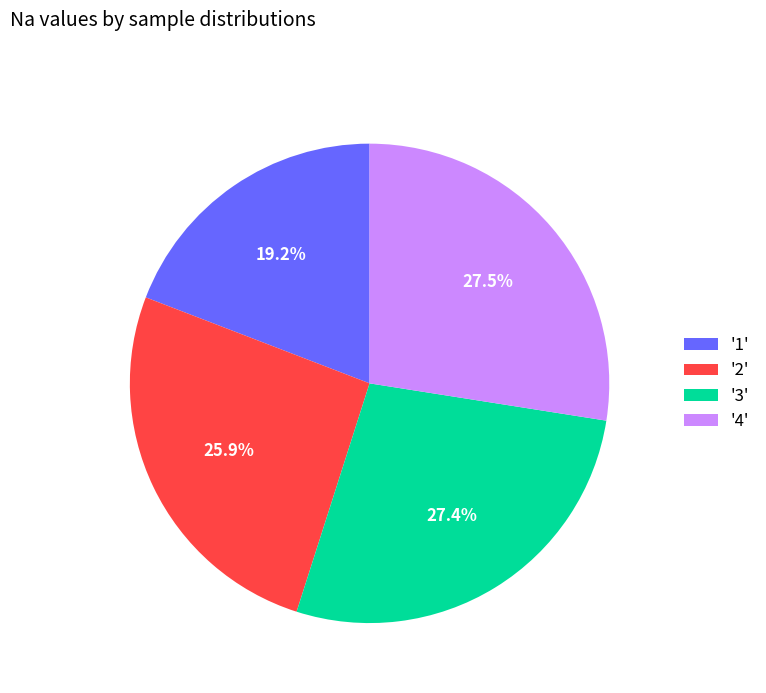

Combined, do '4' and '2' account for over 50%?

Yes